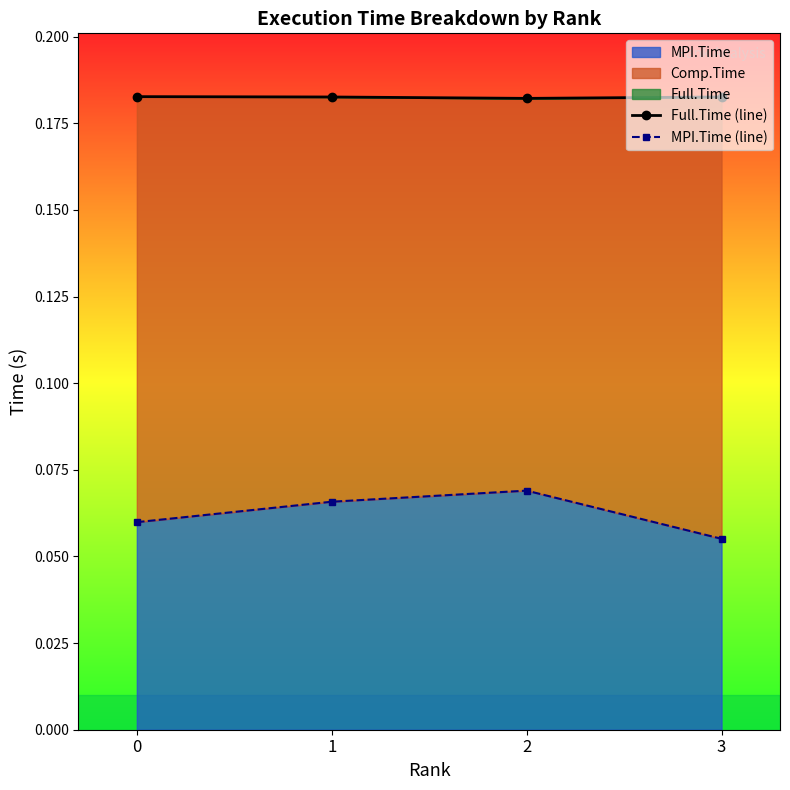

The Full.Time (line) series shows 0.3 at 1. True or false?

False